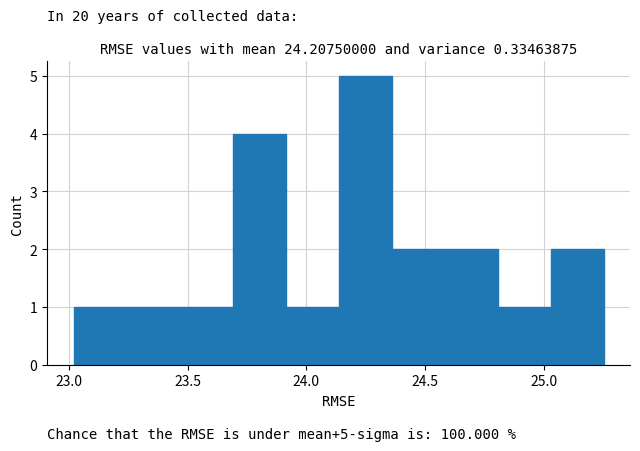

Which range on the x-axis has the tallest bar?

24.15 to 24.35